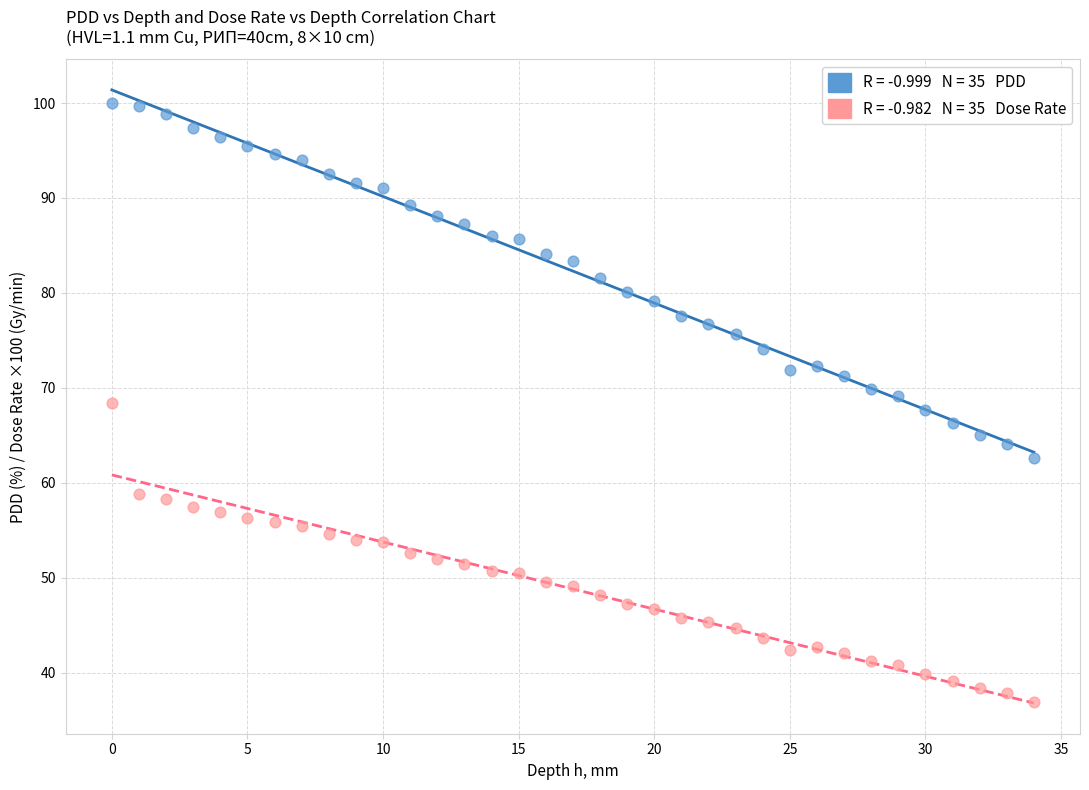

Across all data points, what is the range of Y values (max minus min)?

63.1